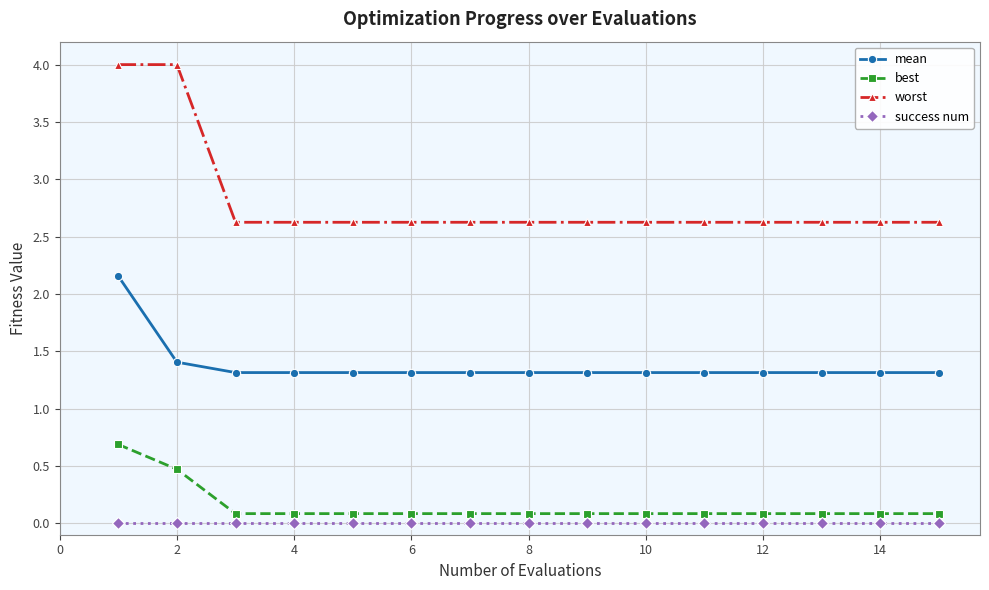

True or false: success num and worst cross at least once.

False